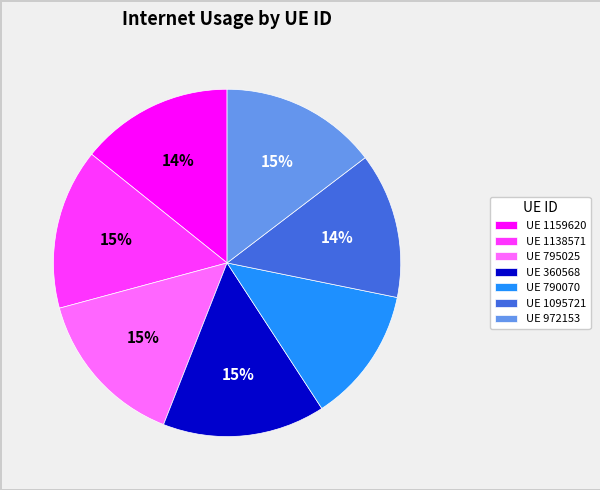

Which category has the smallest portion of the pie?

UE 790070